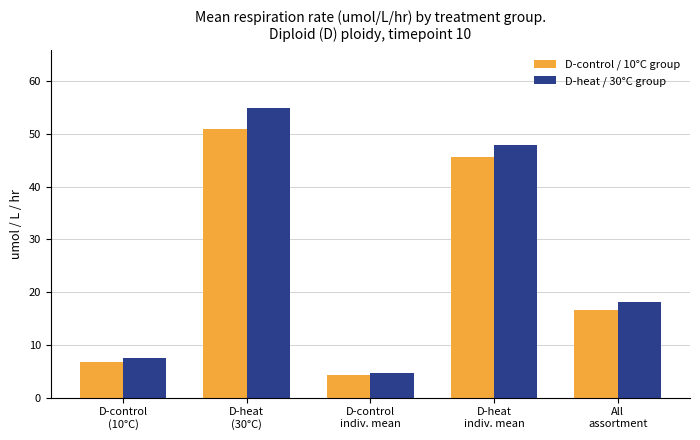

What is the difference between the D-heat / 30°C group values at D-control
indiv. mean and D-heat
indiv. mean?

43.3